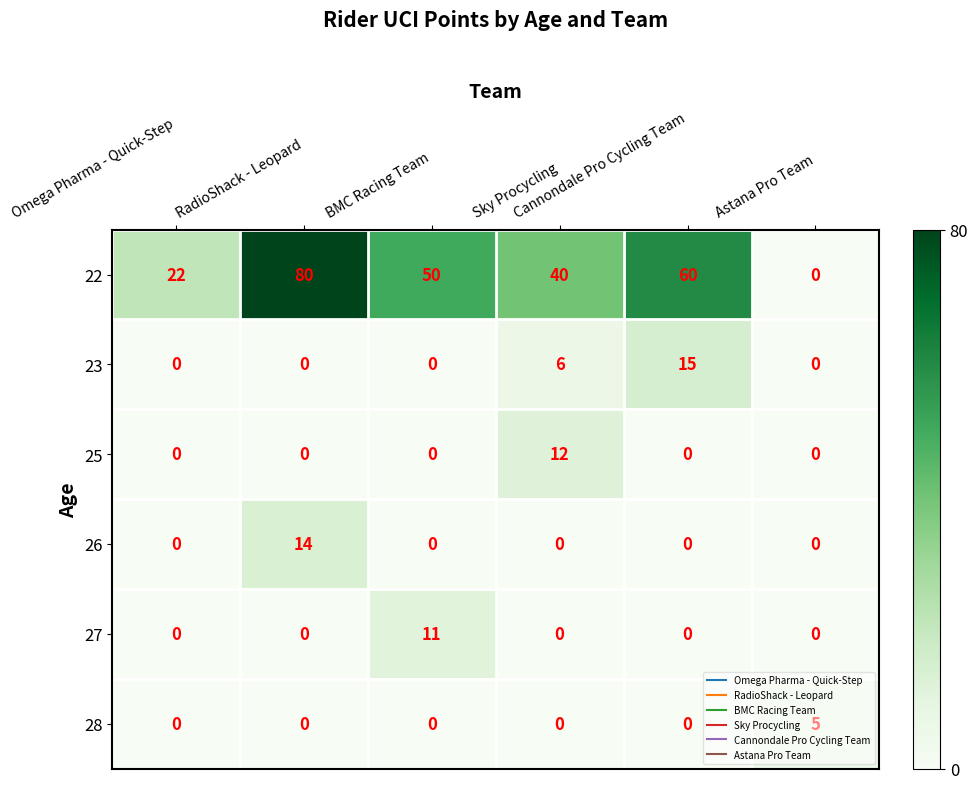

Count the number of categories in the chart.

6